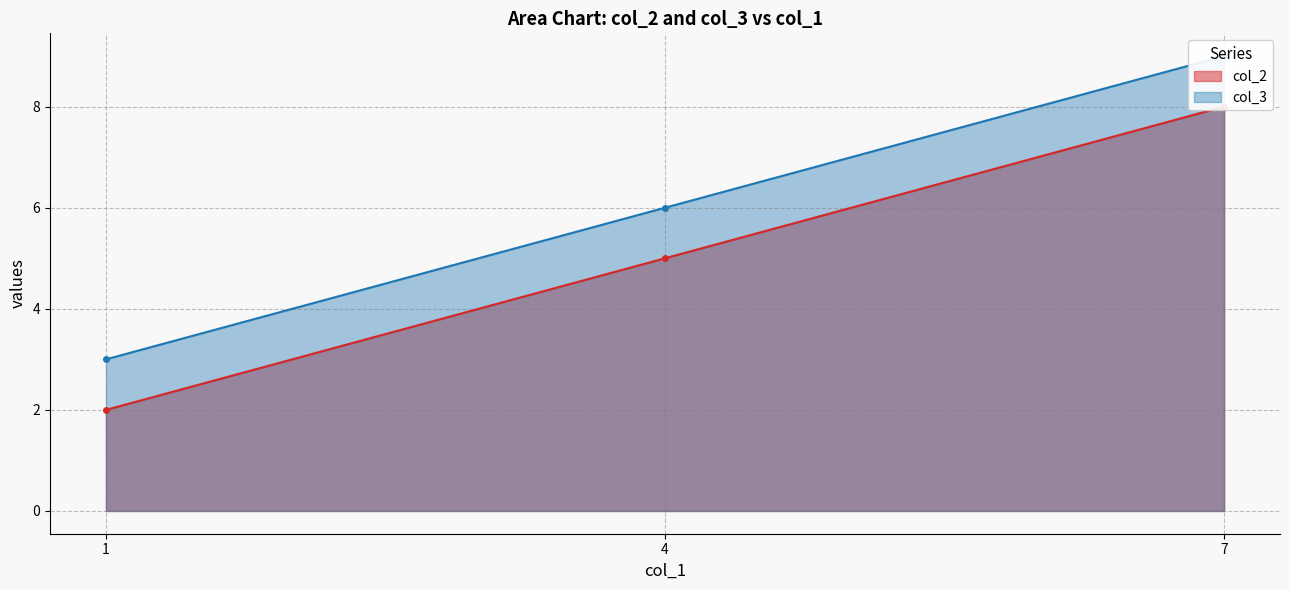

What is the difference between the highest and lowest values at 7?

1